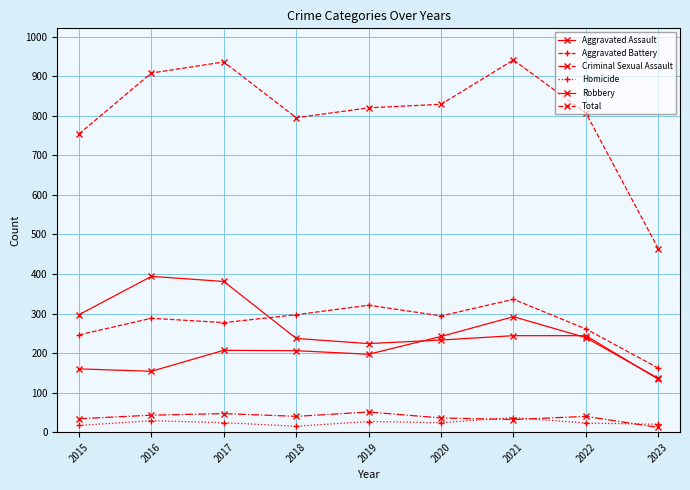

Count the number of data series in this chart.

6